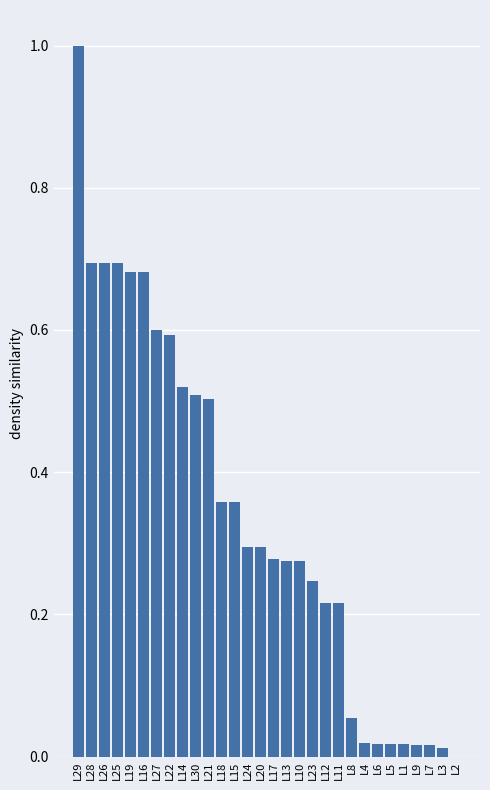

The chart shows a value of 0.5 at L25. True or false?

False